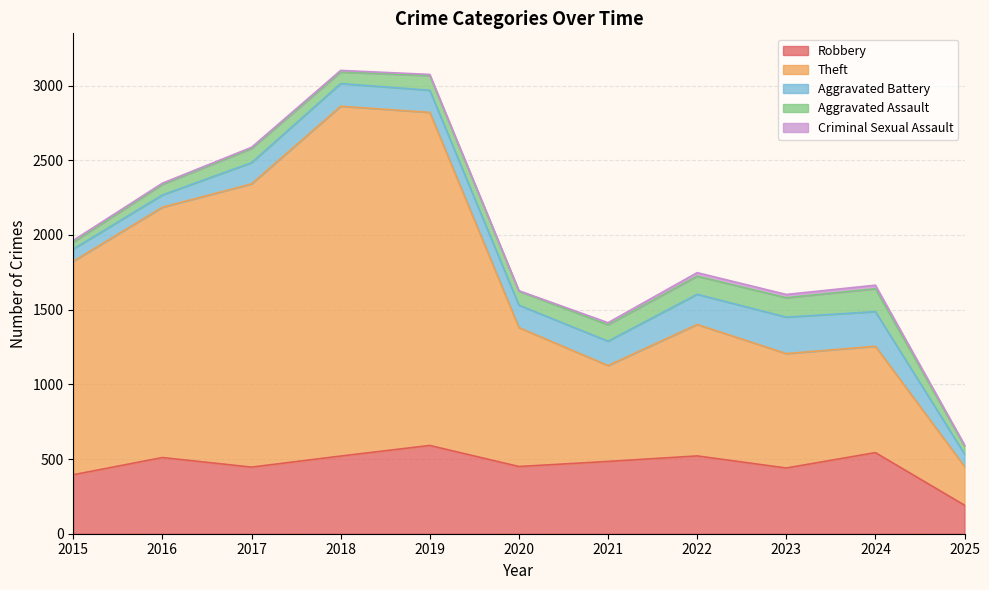

Where is Theft nearest to the value 1300?

2015